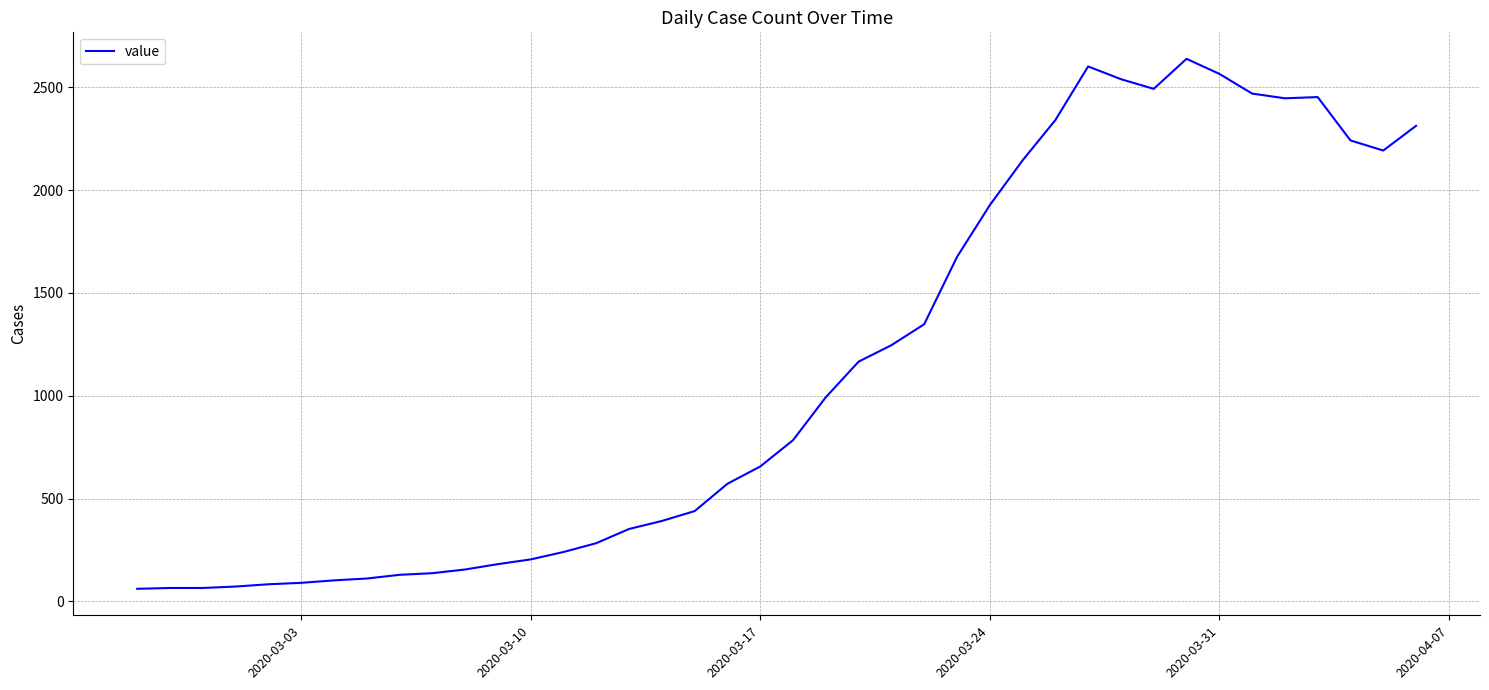

What is the difference between the maximum and second lowest values?

2574